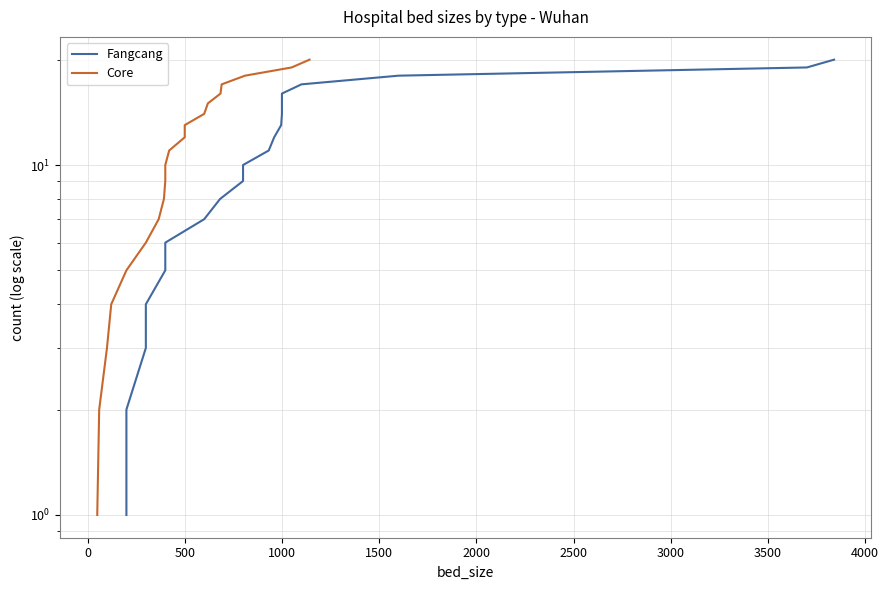

Does the chart have visible grid lines?

Yes